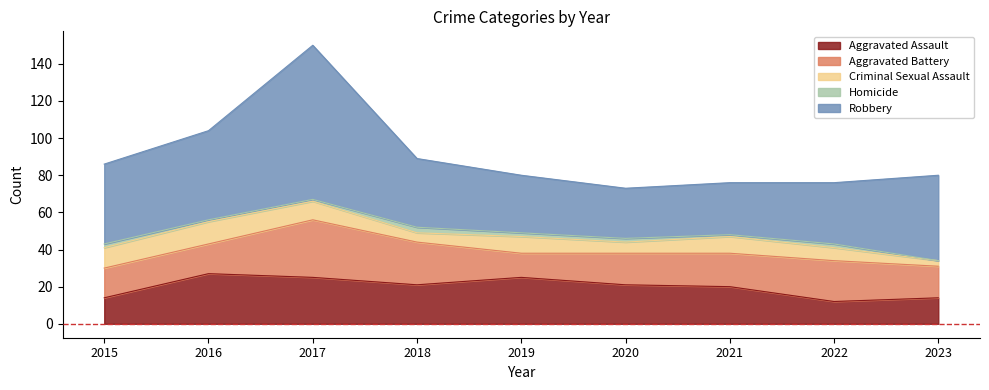

The Robbery series shows 45 at 2022. True or false?

False